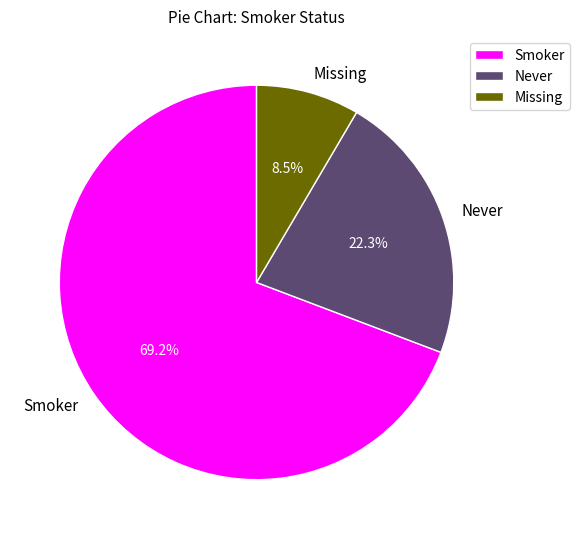

The Smoker slice represents 82% of the pie. True or false?

False